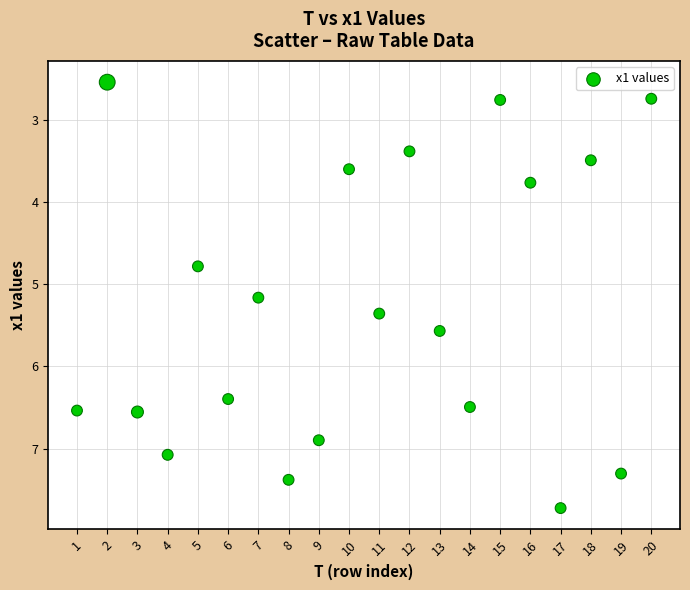

What Y value in the scatter plot is closest to 5?

5.2